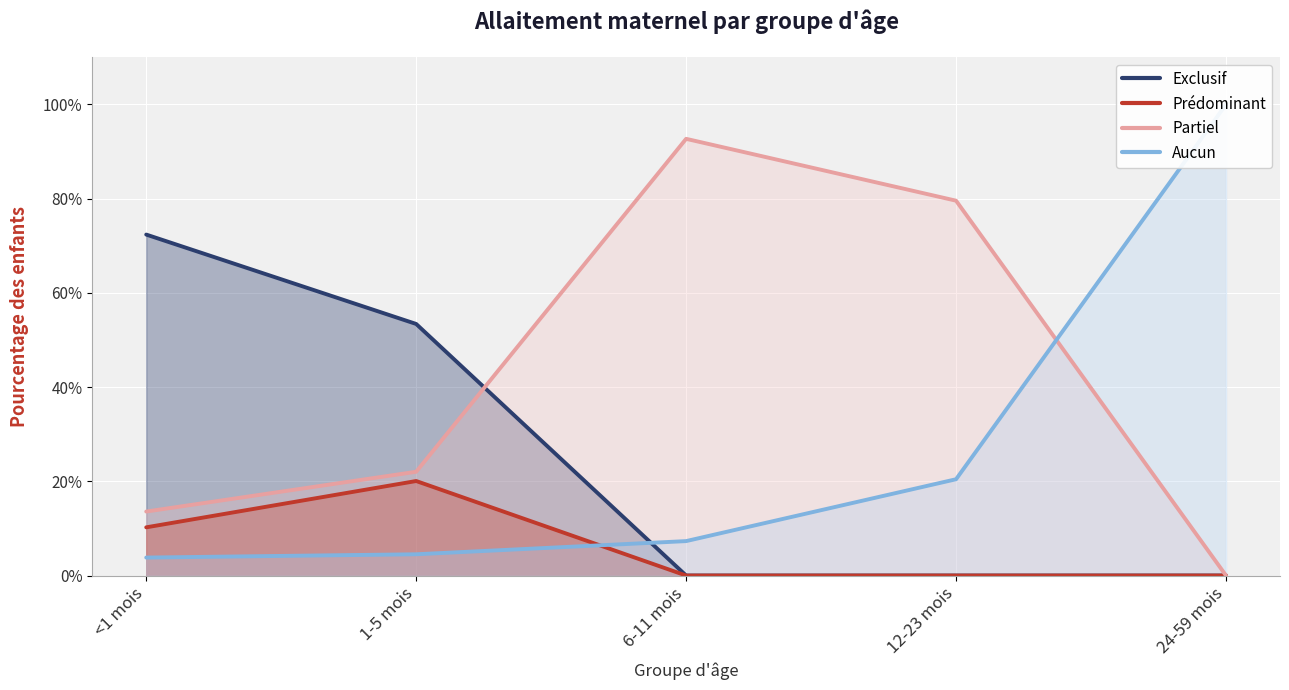

What is the difference between the maximum and minimum values in the Exclusif series?

0.7